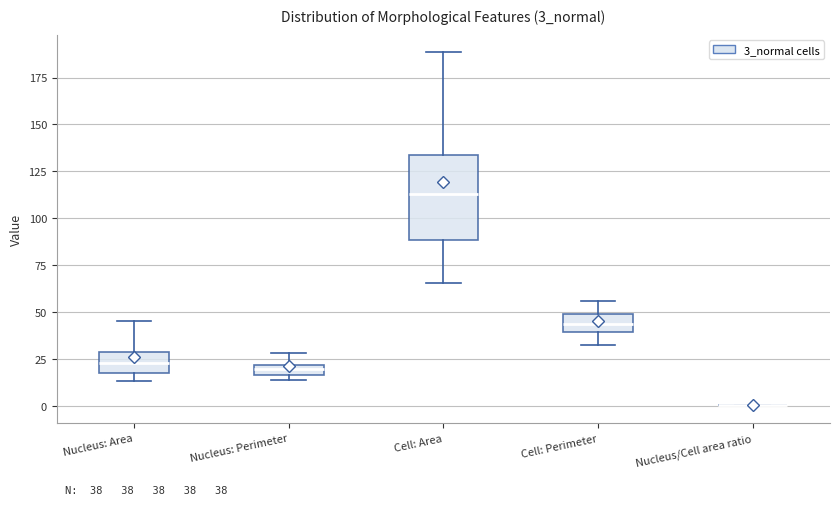

Which box is the tallest, from its lower edge to its upper edge?

Cell: Area